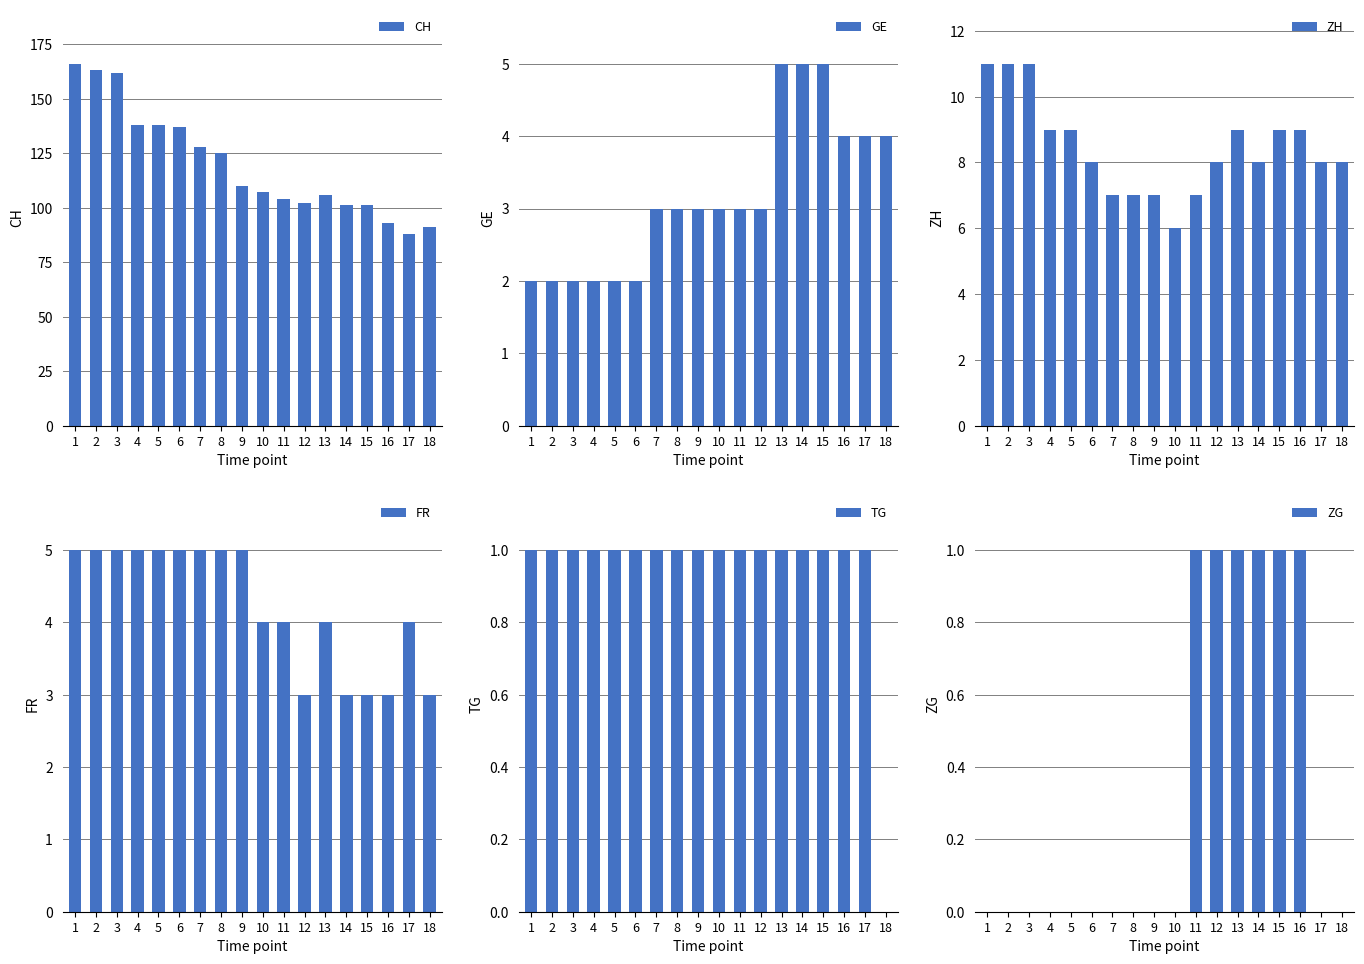

What is the total value across all series at 15?

120